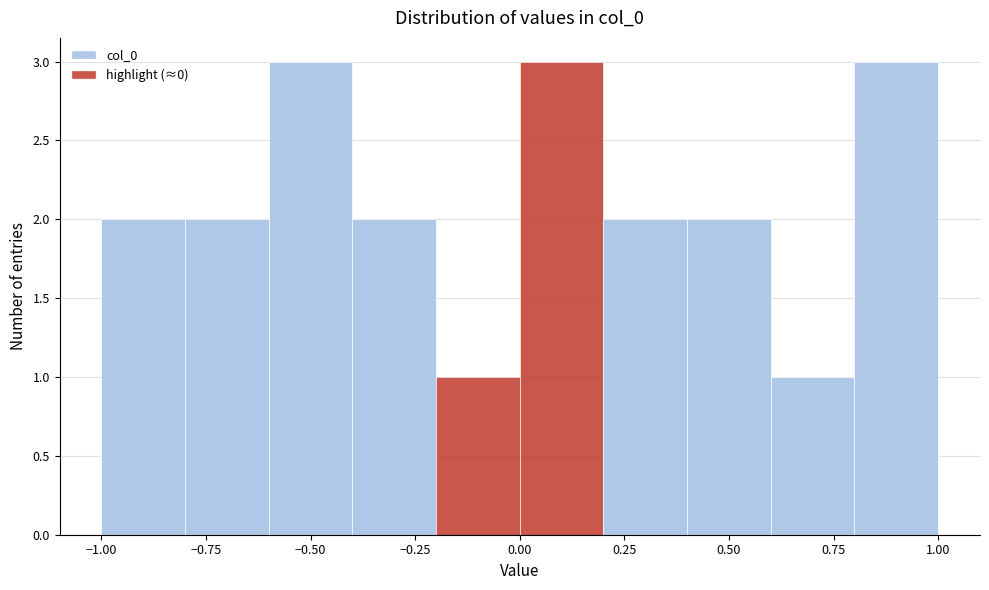

Reading left to right, transcribe this chart: for each bar, give the range it covers on the x-axis and its height. The values are not printed on the chart, so give them approximately, as read against the axis.

-1.0 to -0.8: 2
-0.8 to -0.6: 2
-0.6 to -0.4: 3
-0.4 to -0.2: 2
-0.2 to 0.0: 1
0.0 to 0.2: 3
0.2 to 0.4: 2
0.4 to 0.6: 2
0.6 to 0.8: 1
0.8 to 1.0: 3